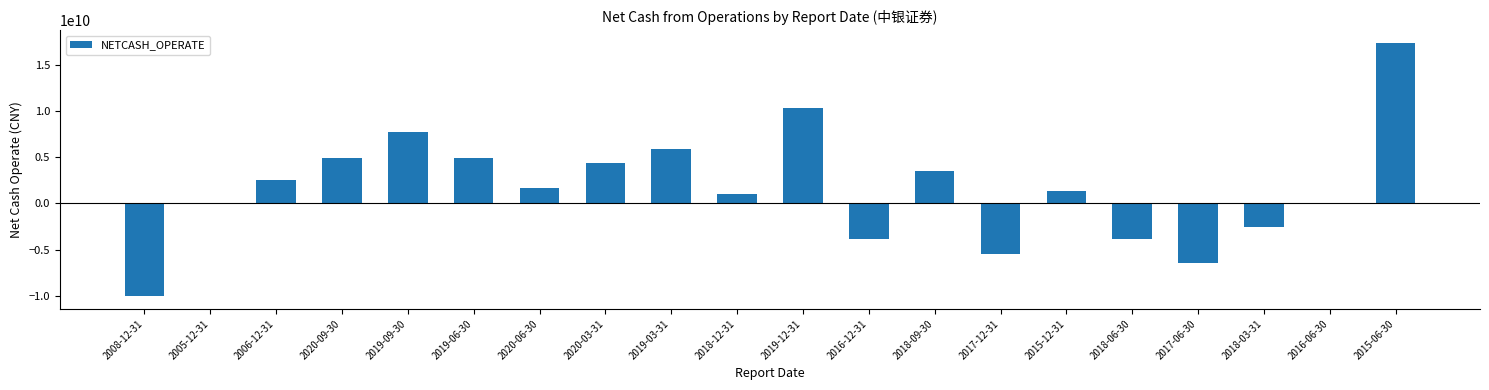

The chart shows a value of -5499192865.9 at 2017-12-31. True or false?

True